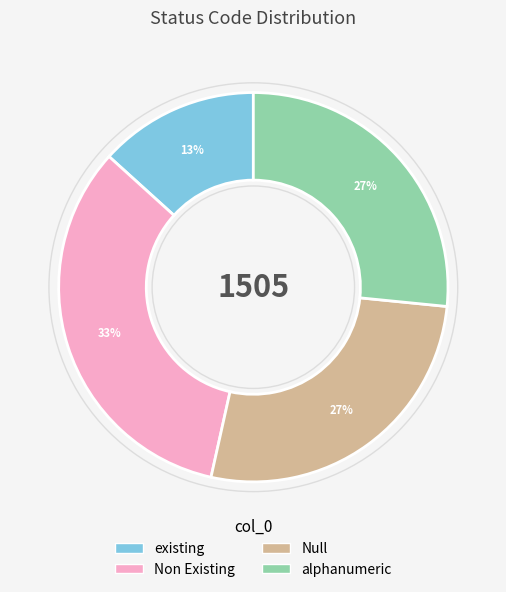

How many slices are in this pie chart?

4